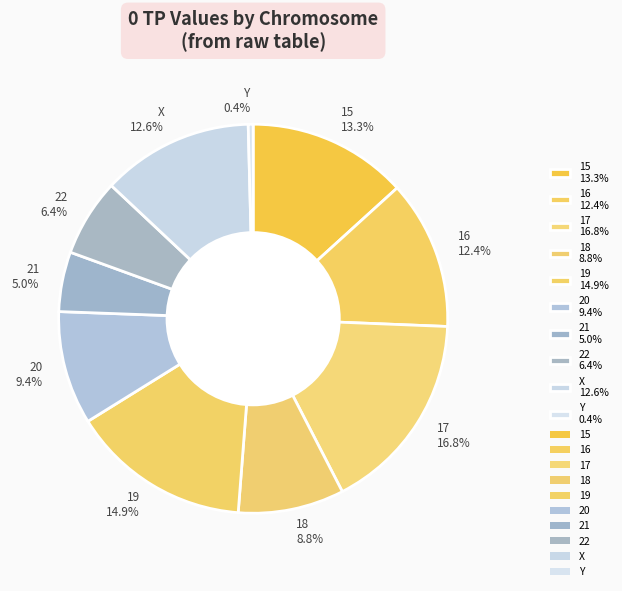

Does 15 account for over 50% of the chart?

No